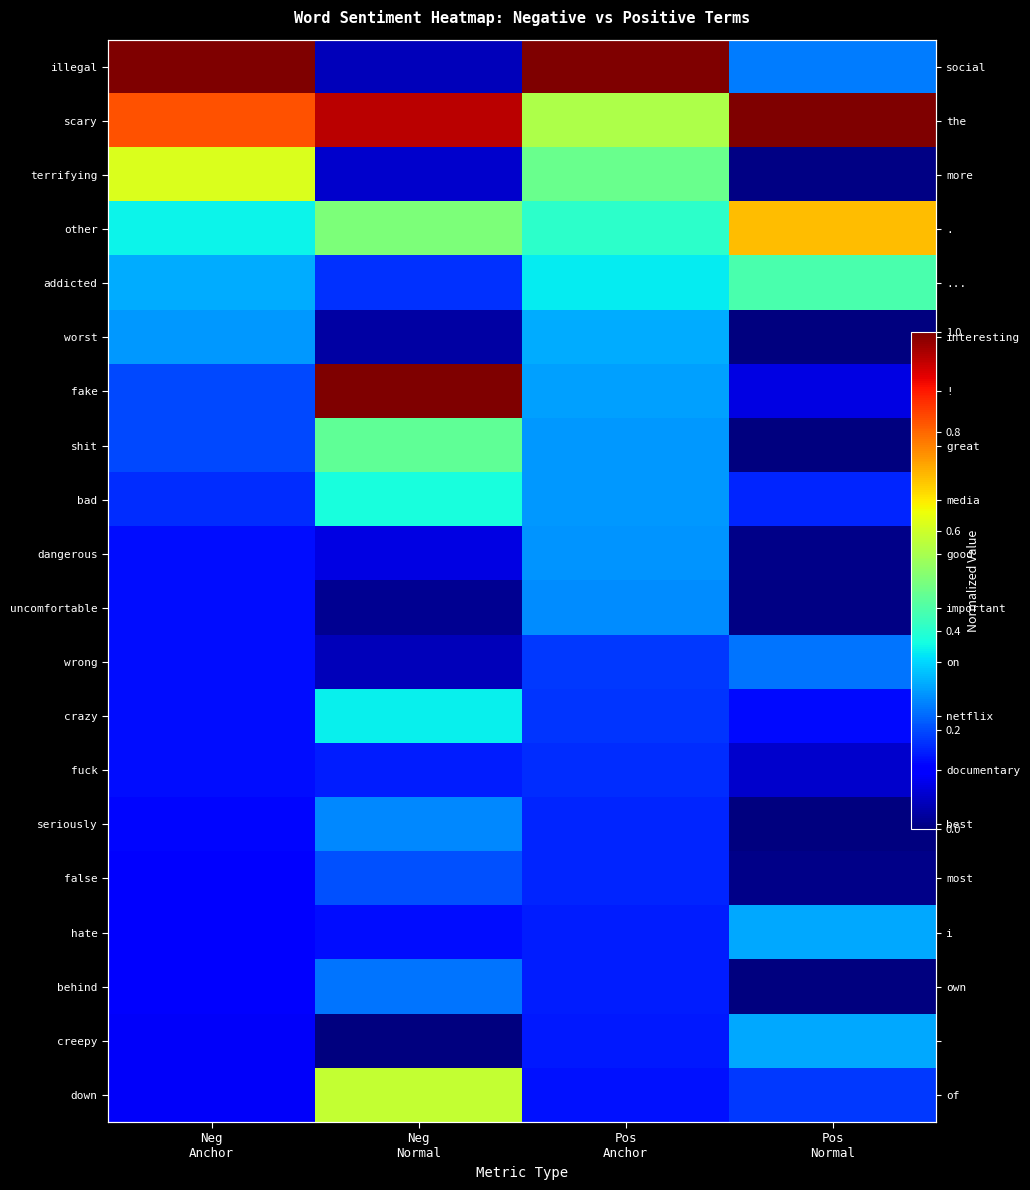

What is the spread (max minus min) of values at Pos
Normal?

1.0